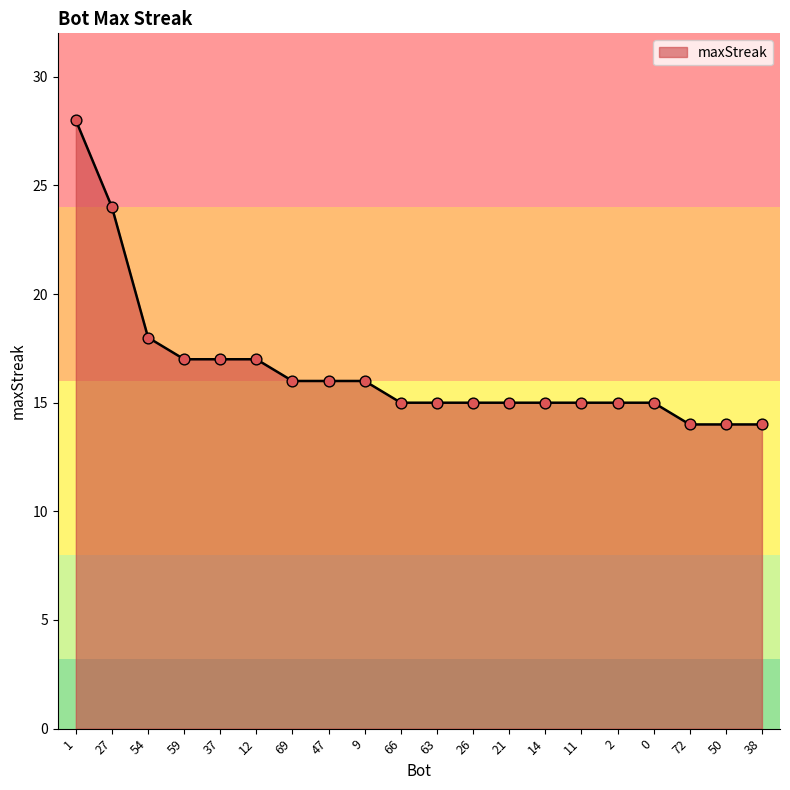

Approximately how many times larger is the value at 72 compared to 14?

0.9